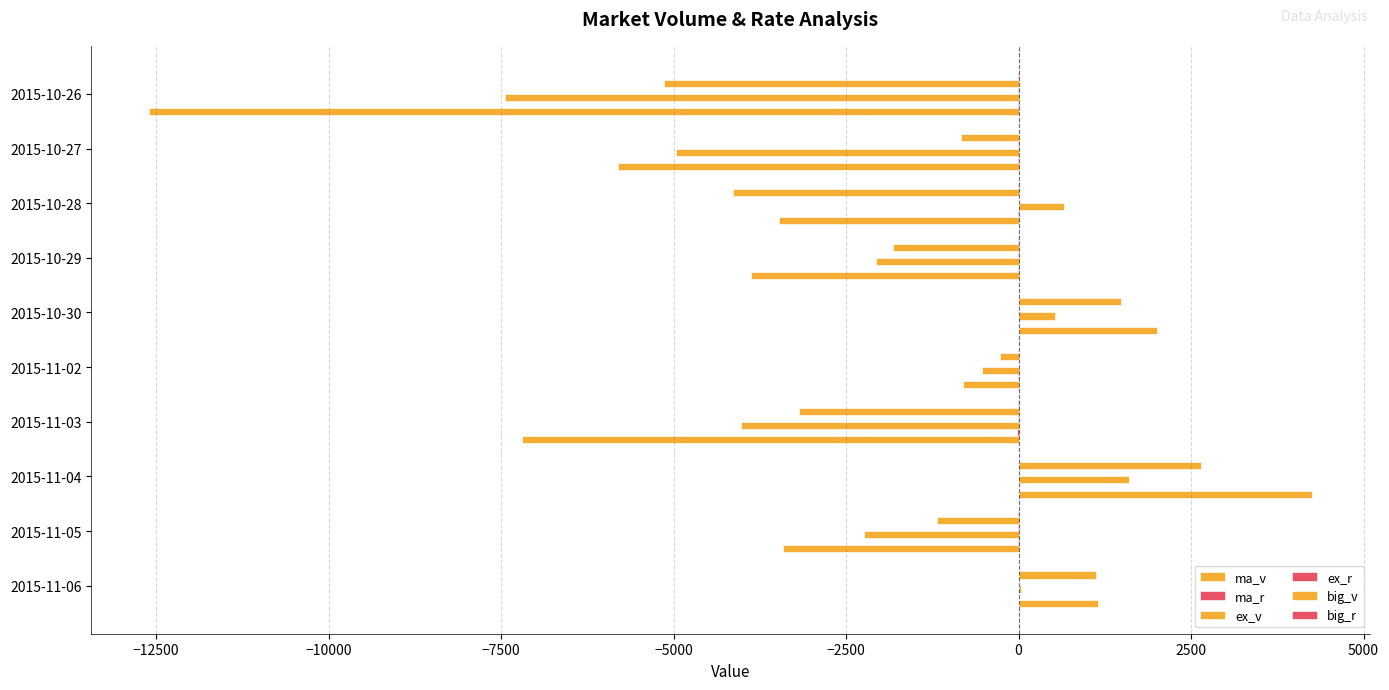

Count the number of data series in this chart.

6